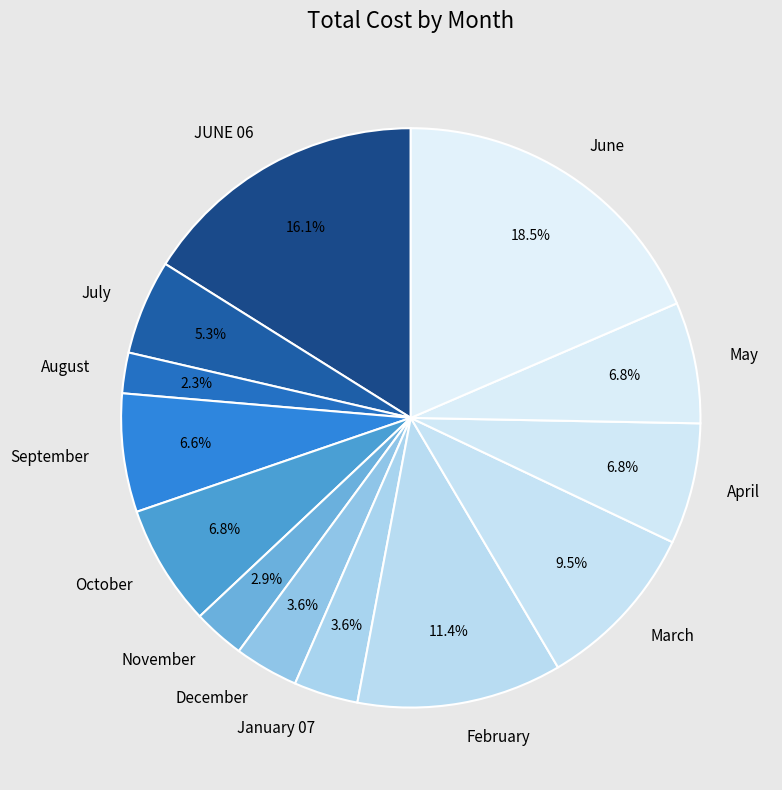

To the nearest percent, what is the difference between the August and September slice percentages?

4%